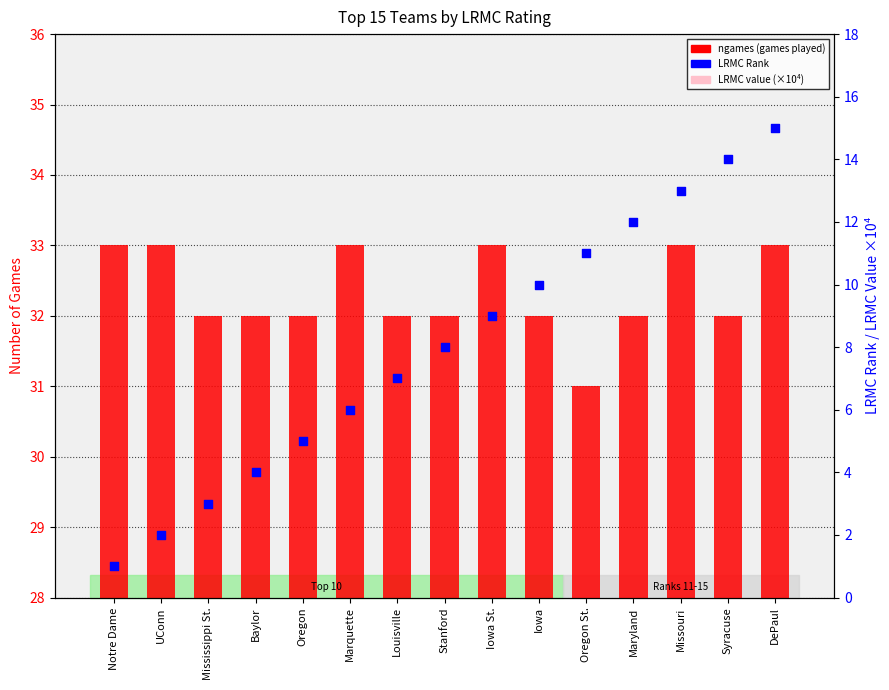

Which series has the largest total across all categories?

LRMC value (×10⁴)